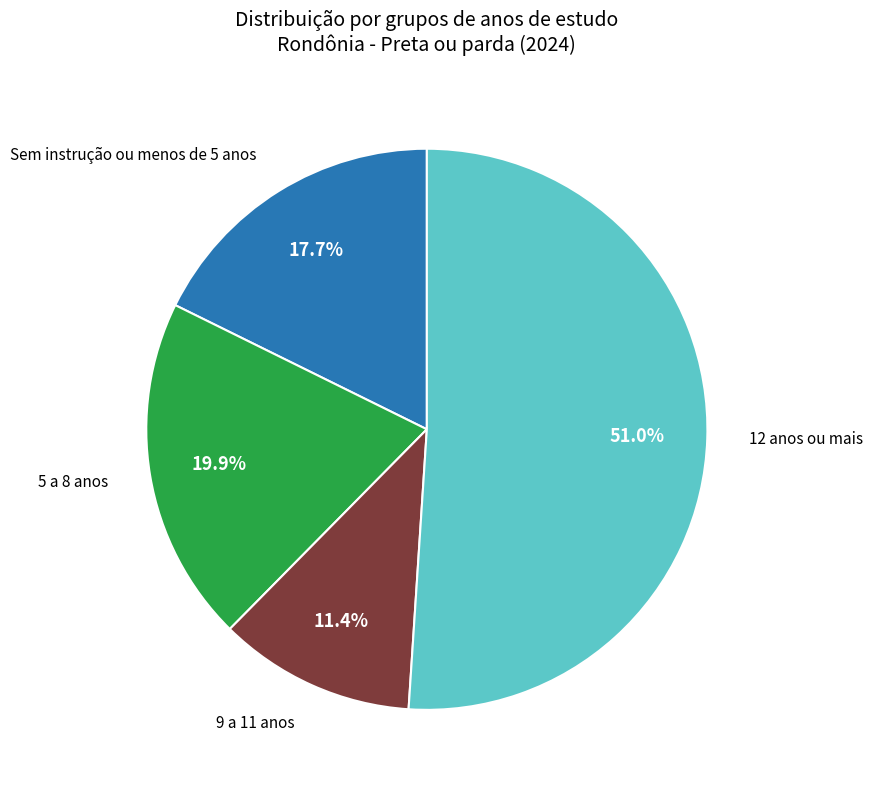

How many slices are in this pie chart?

4